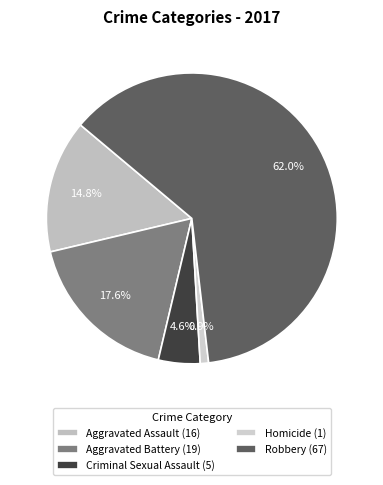

True or false: Robbery accounts for 62% of the total.

True